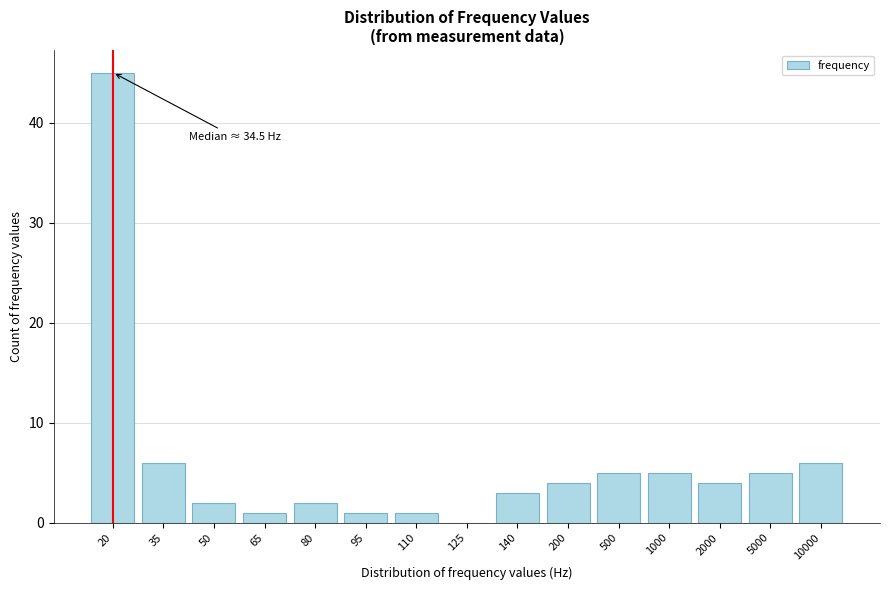

Reading right to left, extract all data points from this chart.

10000=6	5000=5	2000=4	1000=5	500=5	200=4	140=3	125=0	110=1	95=1	80=2	65=1	50=2	35=6	20=45